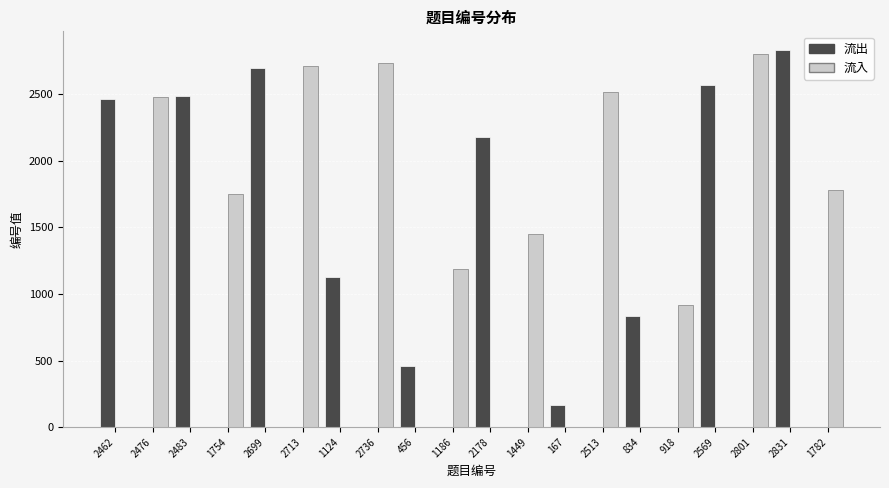

Which series changed the most between 456 and 834?

流出